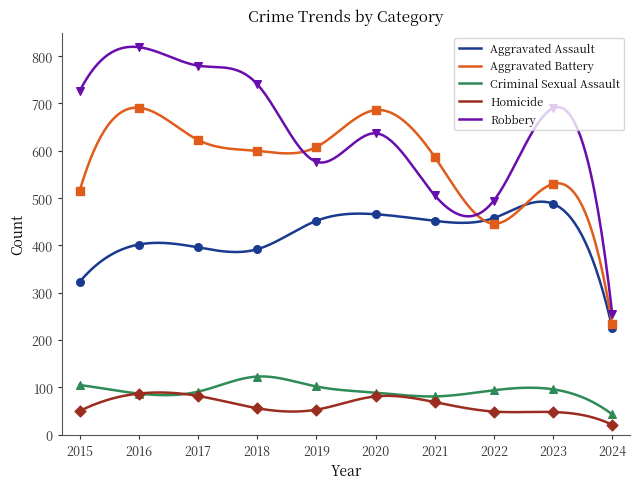

At how many categories does at least one series exceed 339?

9